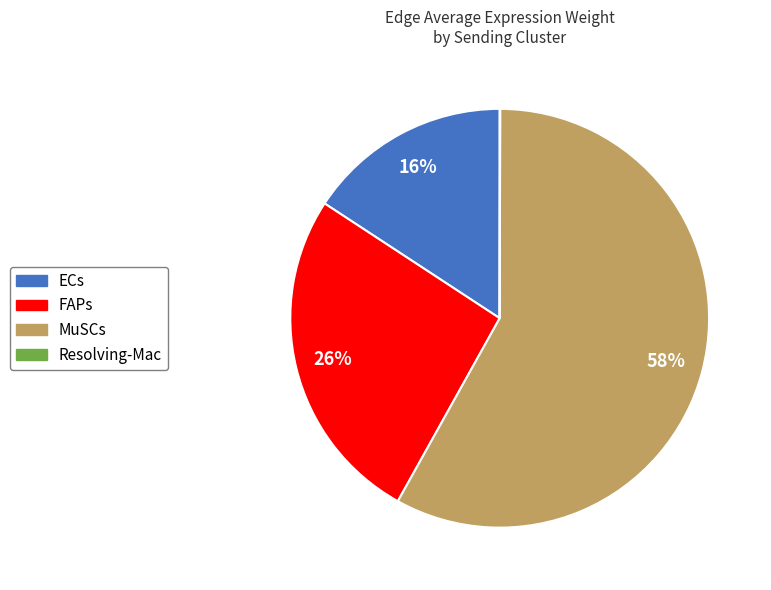

What is the largest slice in the pie chart?

MuSCs